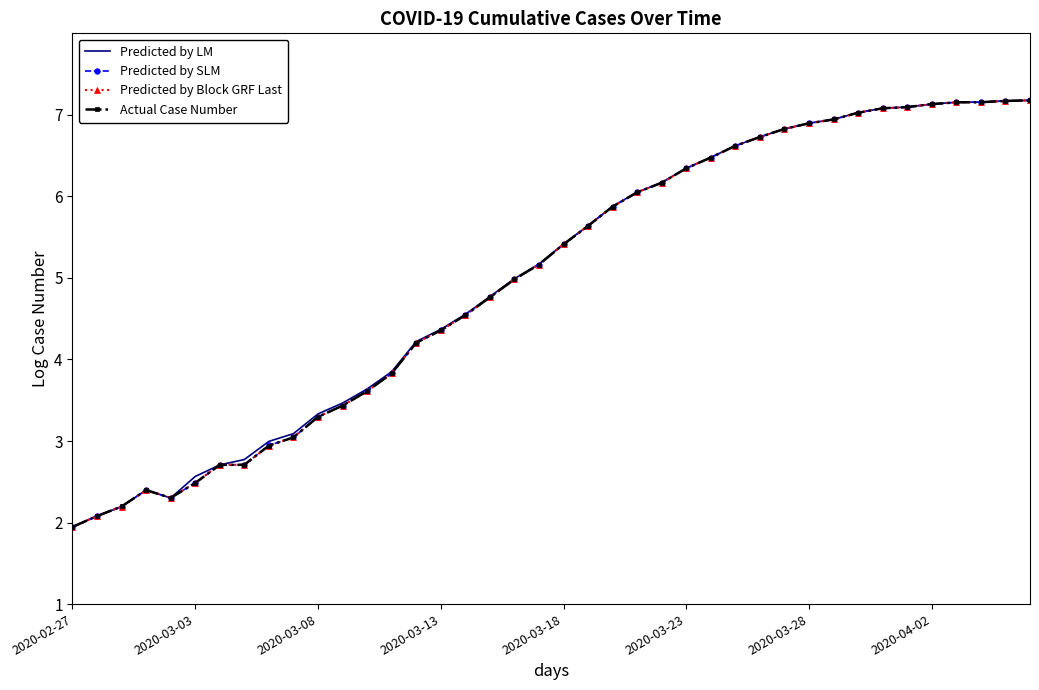

Which category has the lowest value across all series?

2020-02-27